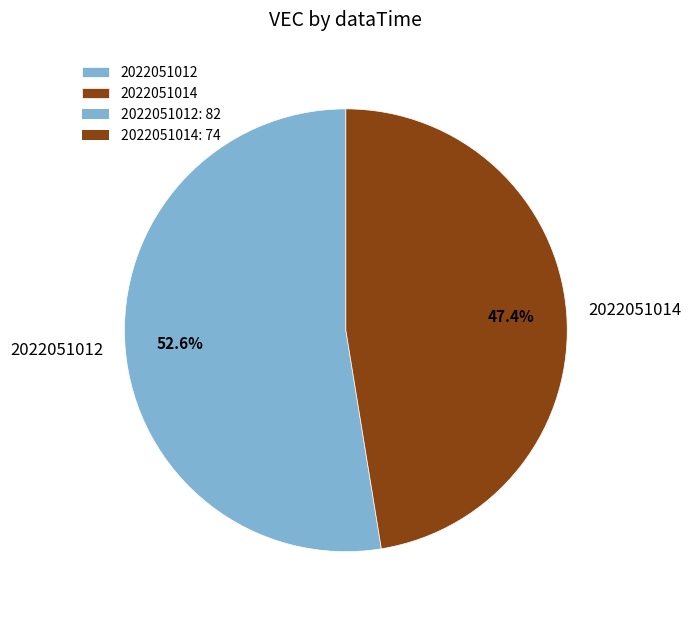

Which slice is the largest?

2022051012